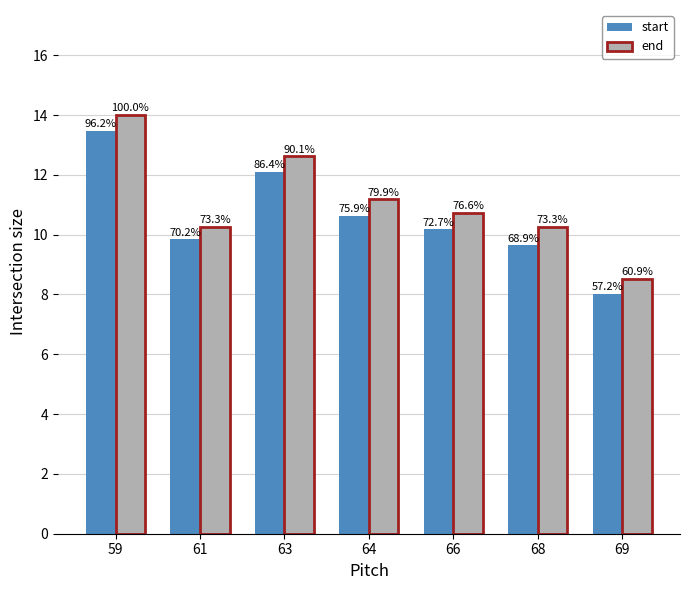

How many bars are there in total?

14